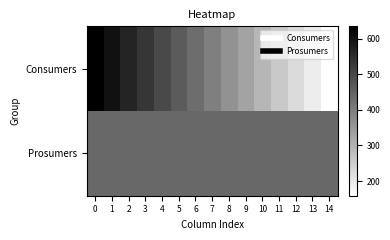

Reading left to right, extract all data points from this chart.

Consumers: 0=635.0	1=601.0	2=567.0	3=532.9	4=498.9	5=464.9	6=430.9	7=396.9	8=362.9	9=328.8	10=294.8	11=260.8	12=226.8	13=192.8	14=158.8
Prosumers: 0=440.0	1=440.0	2=440.0	3=440.0	4=440.0	5=440.0	6=440.0	7=440.0	8=440.0	9=440.0	10=440.0	11=440.0	12=440.0	13=440.0	14=440.0